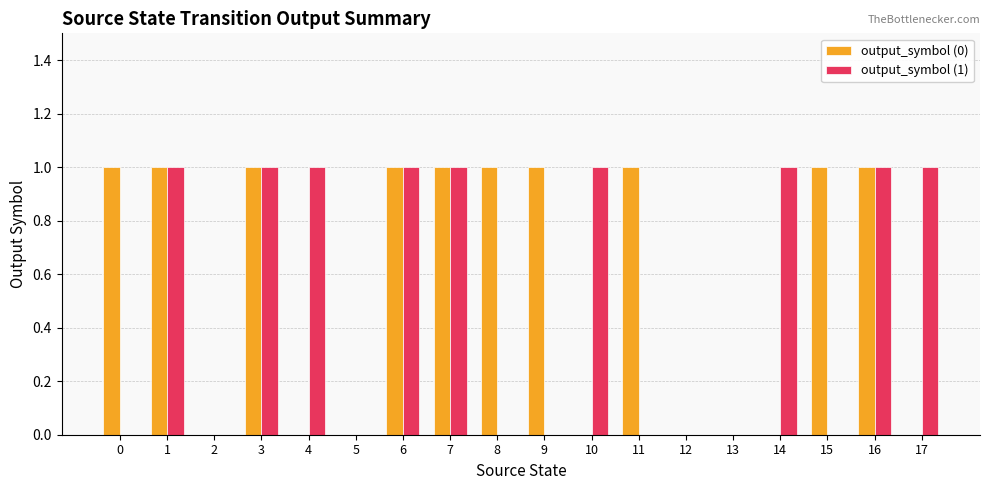

Is the value of output_symbol (0) at 8 greater than the value of output_symbol (1) at 9?

Yes